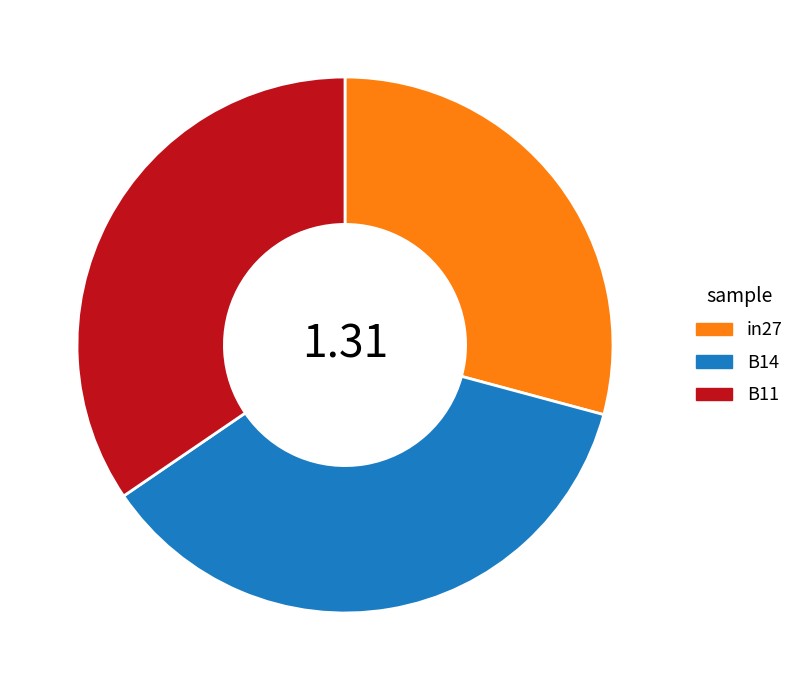

Is the sum of B14 and B11 greater than half?

Yes